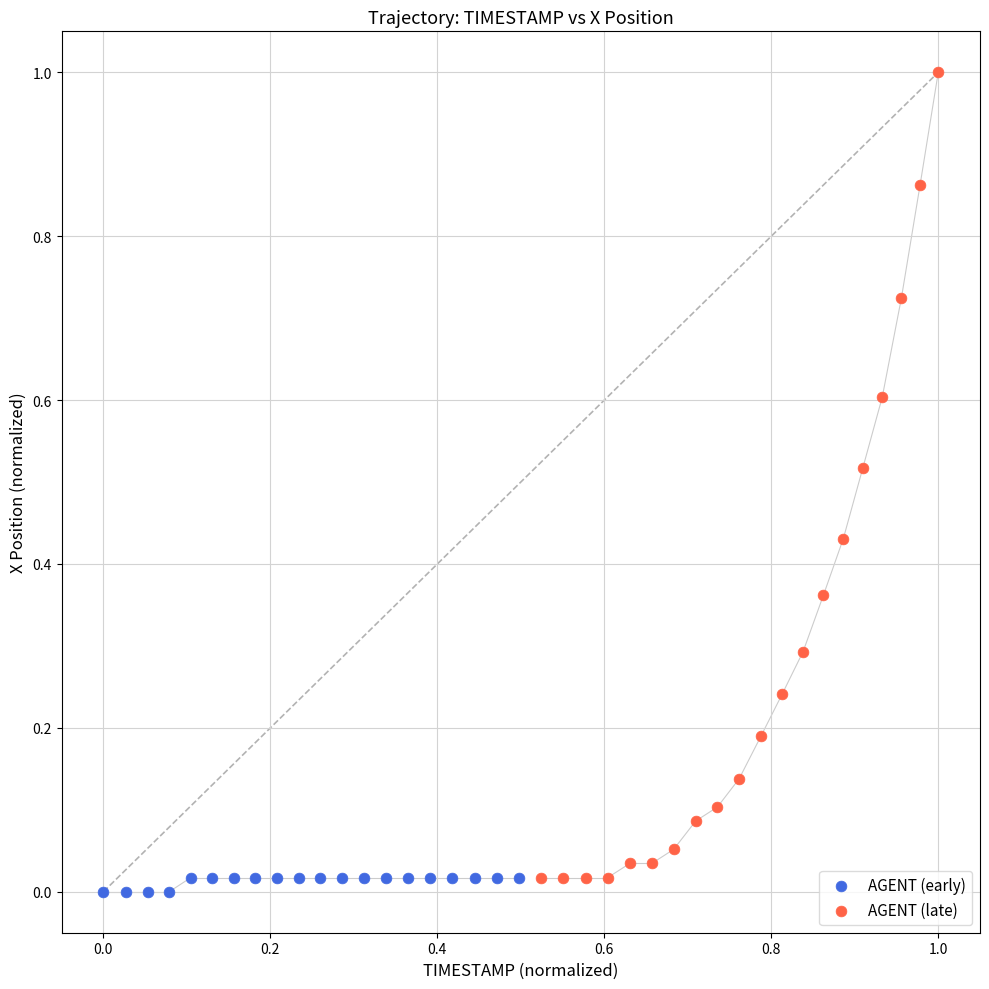

What are all the series names shown in the legend?

AGENT (early), AGENT (late)